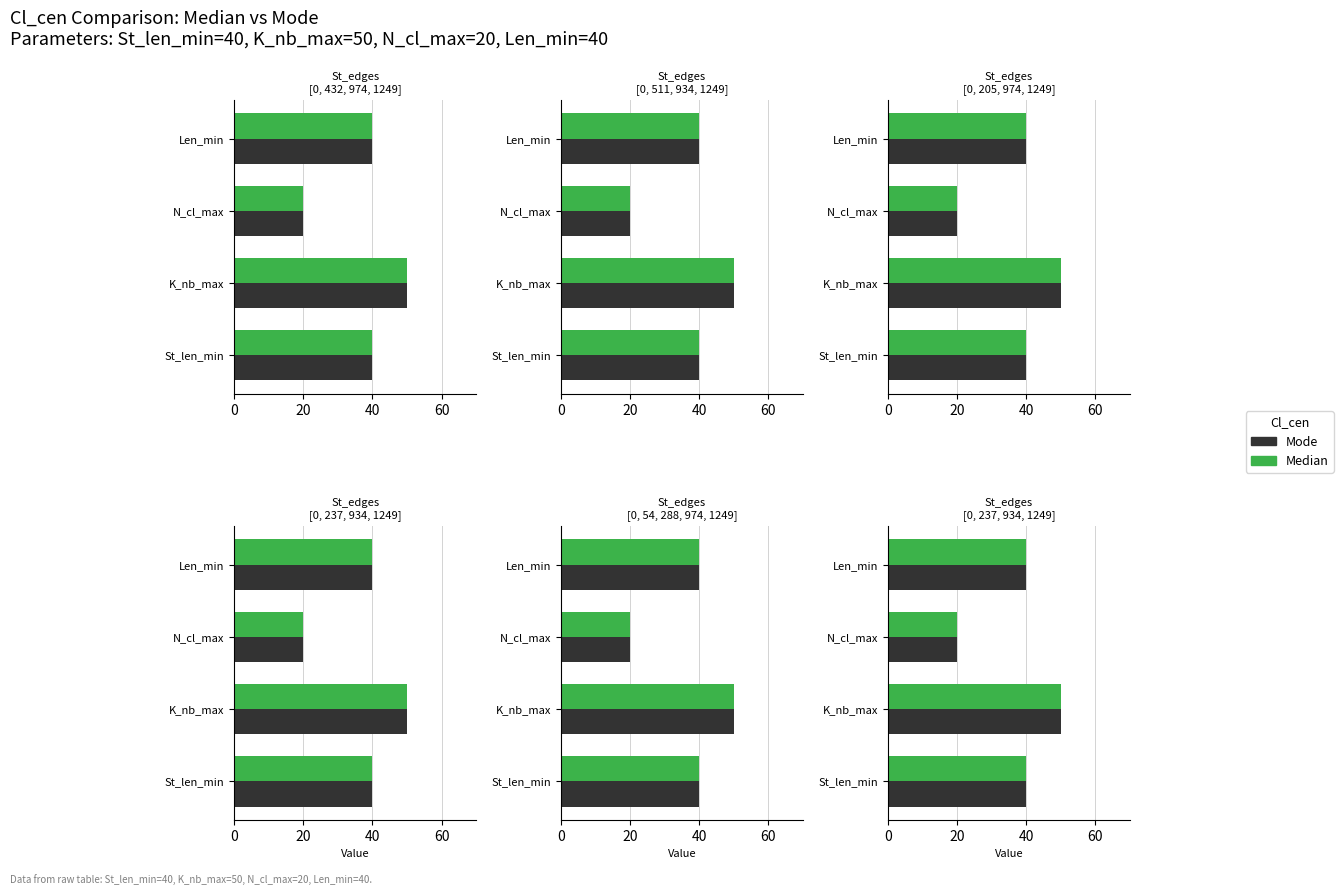

How many values in the Mode series exceed 40?

1